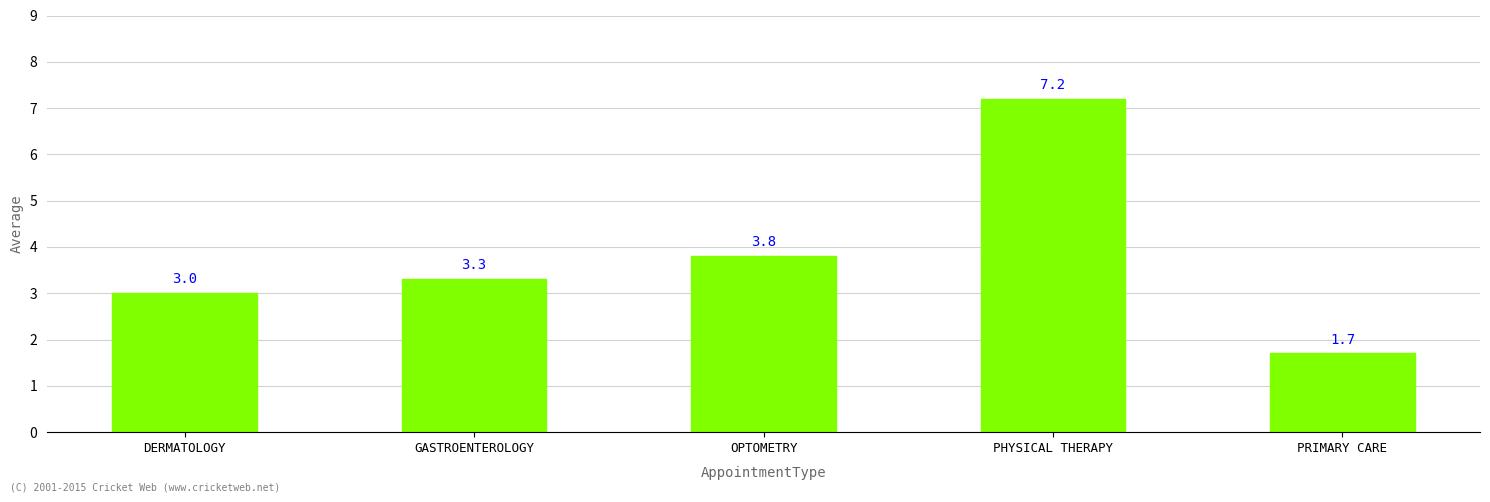

Reading right to left, what are all the values shown in this chart?

PRIMARY CARE=1.7	PHYSICAL THERAPY=7.2	OPTOMETRY=3.8	GASTROENTEROLOGY=3.3	DERMATOLOGY=3.0